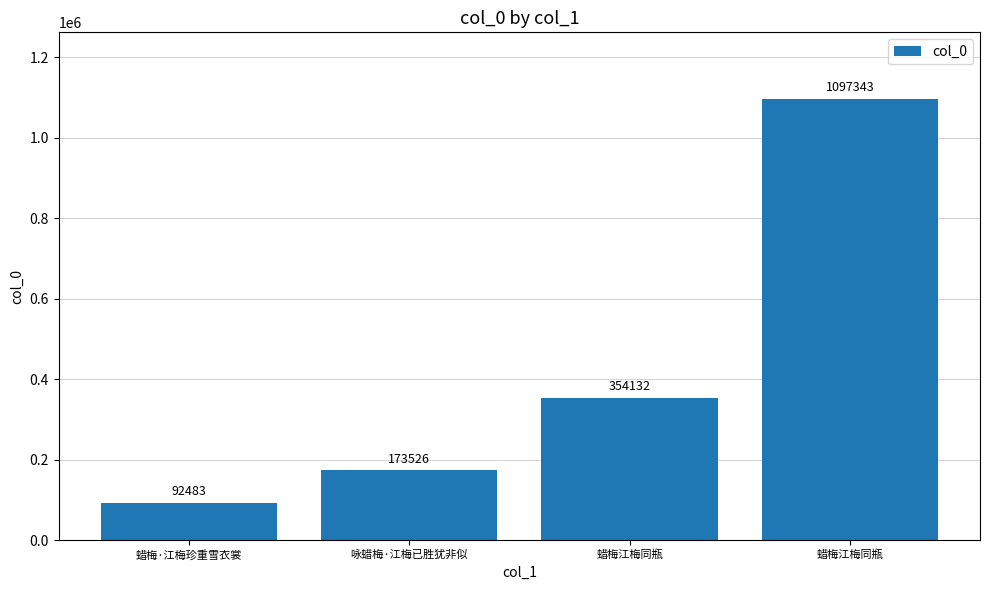

What is the maximum value shown in the chart?

1097343